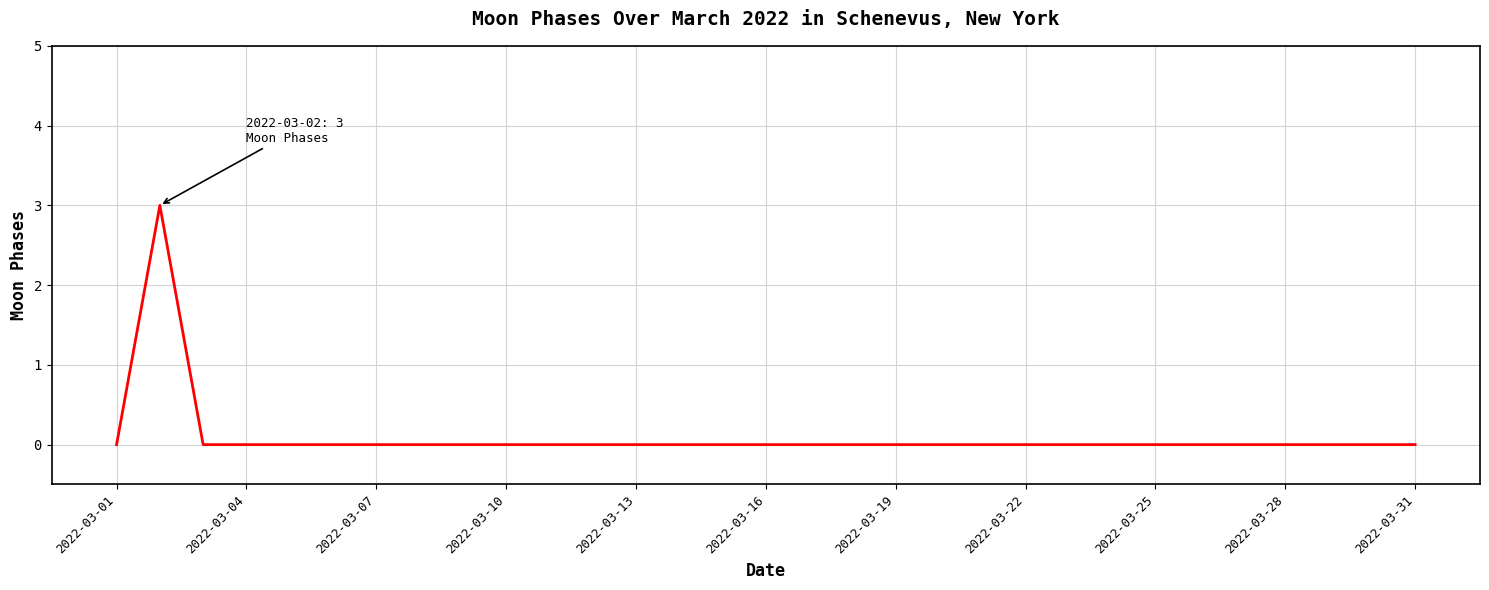

Reading left to right, extract all data points from this chart.

0	3	0	0	0	0	0	0	0	0	0	0	0	0	0	0	0	0	0	0	0	0	0	0	0	0	0	0	0	0	0